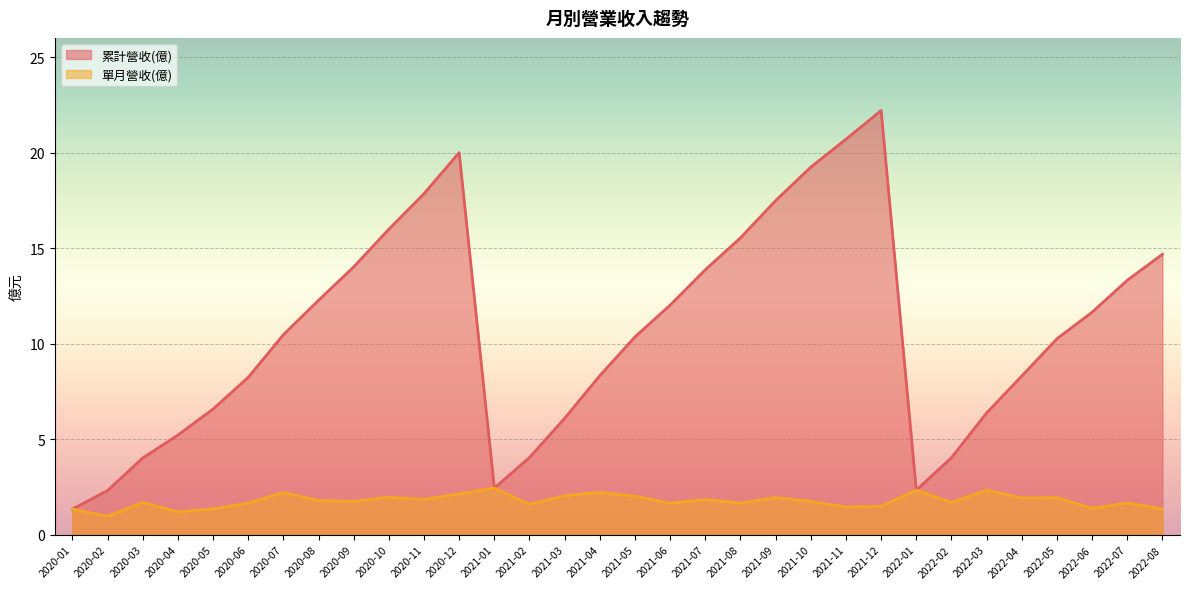

What is the smallest value displayed?

1.0